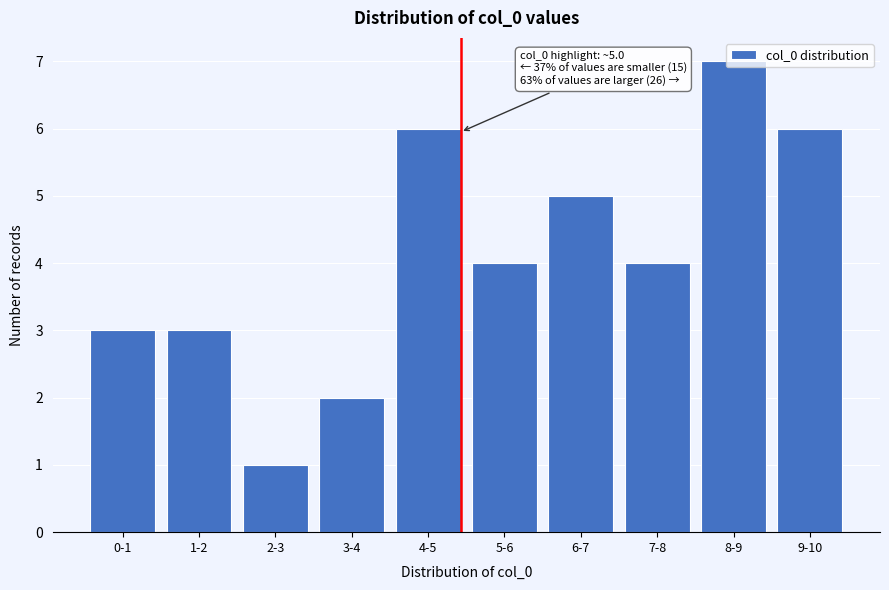

What is the change in value from 2-3 to 3-4?

+1